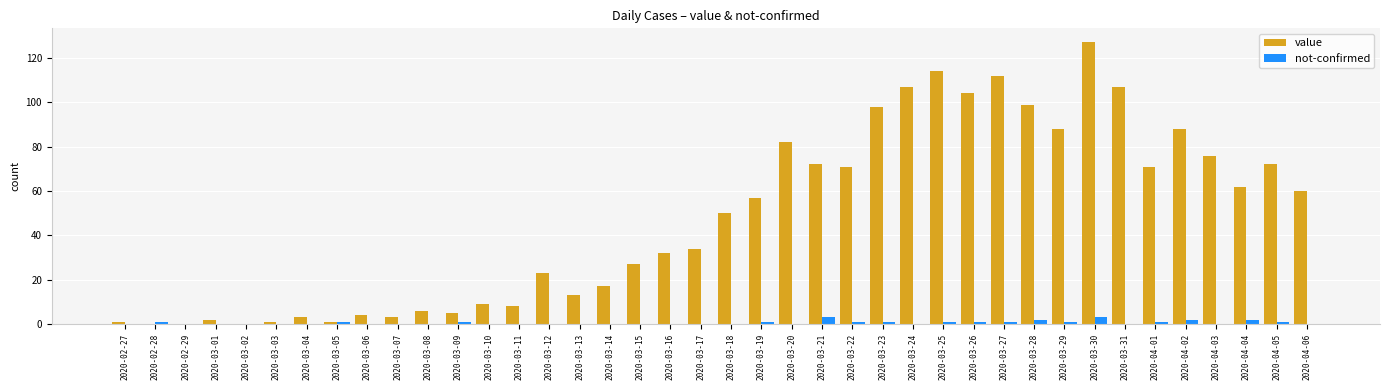

Between 2020-03-29 and 2020-04-04, which series saw the biggest shift?

value